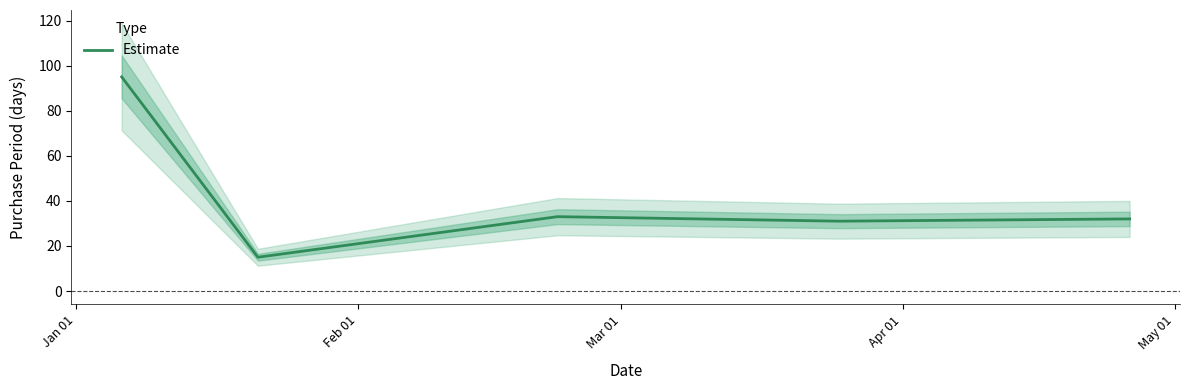

What is the average value?

41